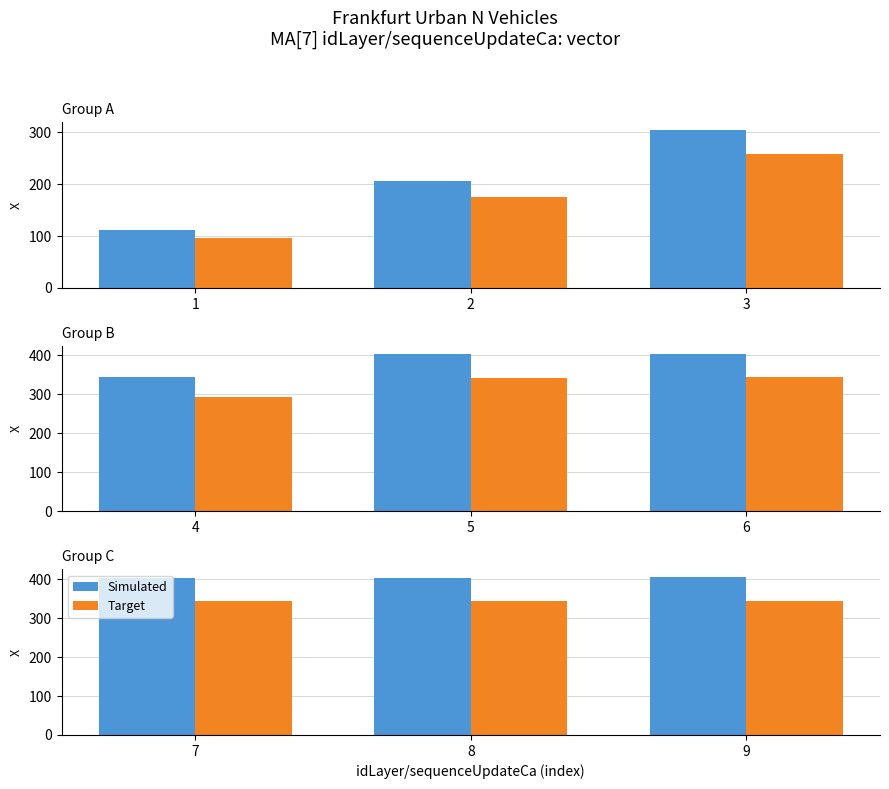

Does the chart contain stacked bars?

No